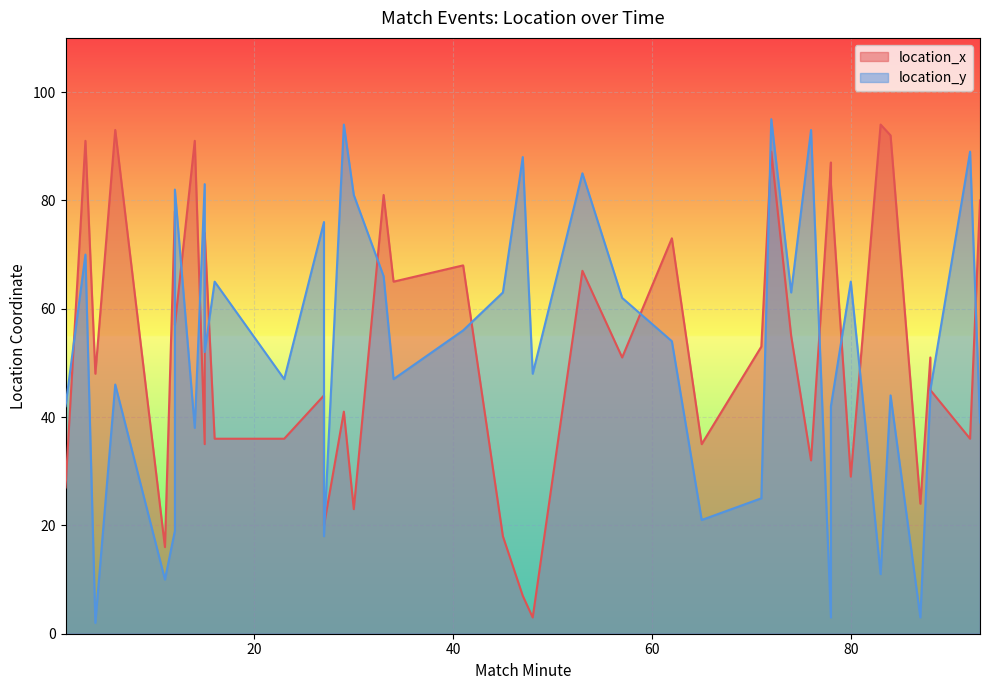

What is the difference between the second highest and minimum values in the location_x series?

90